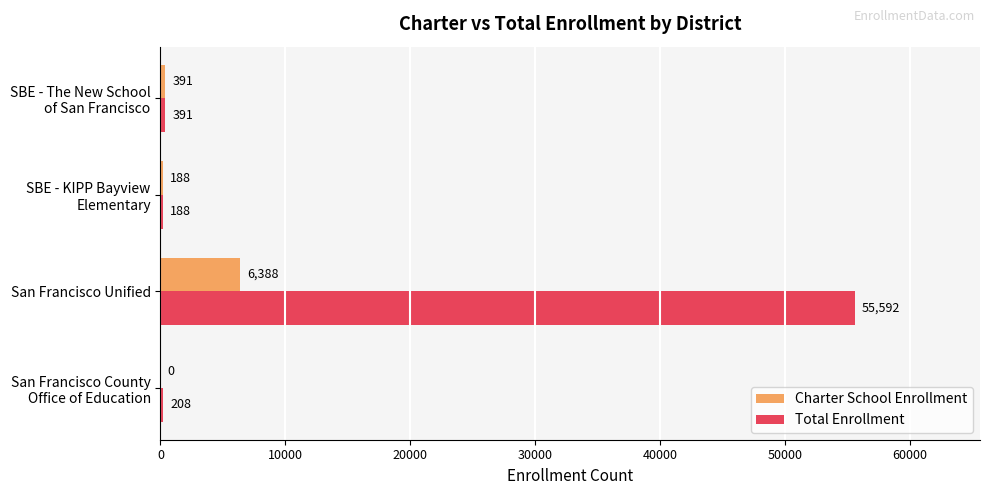

Which series has the widest spread of values?

Total Enrollment